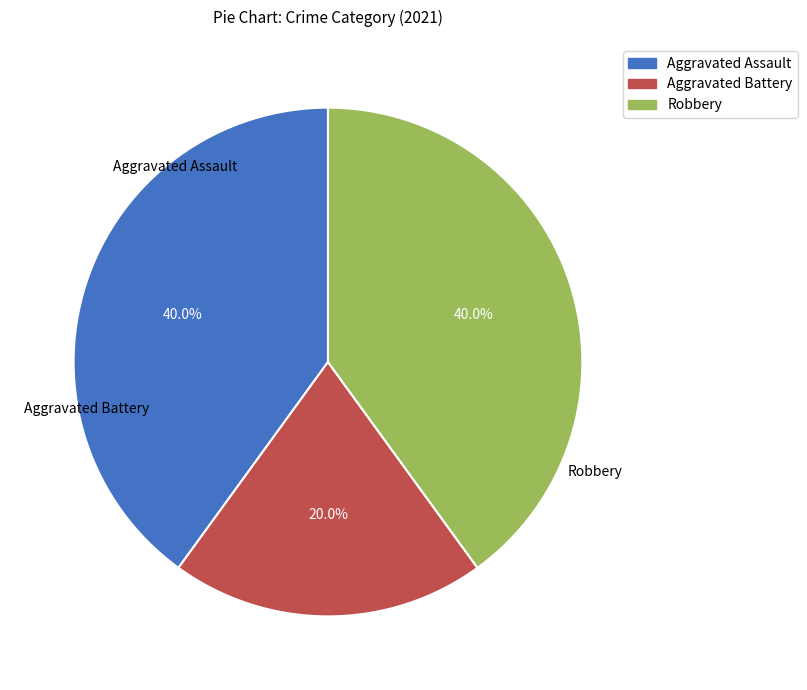

To the nearest percent, what is the average slice percentage?

33%